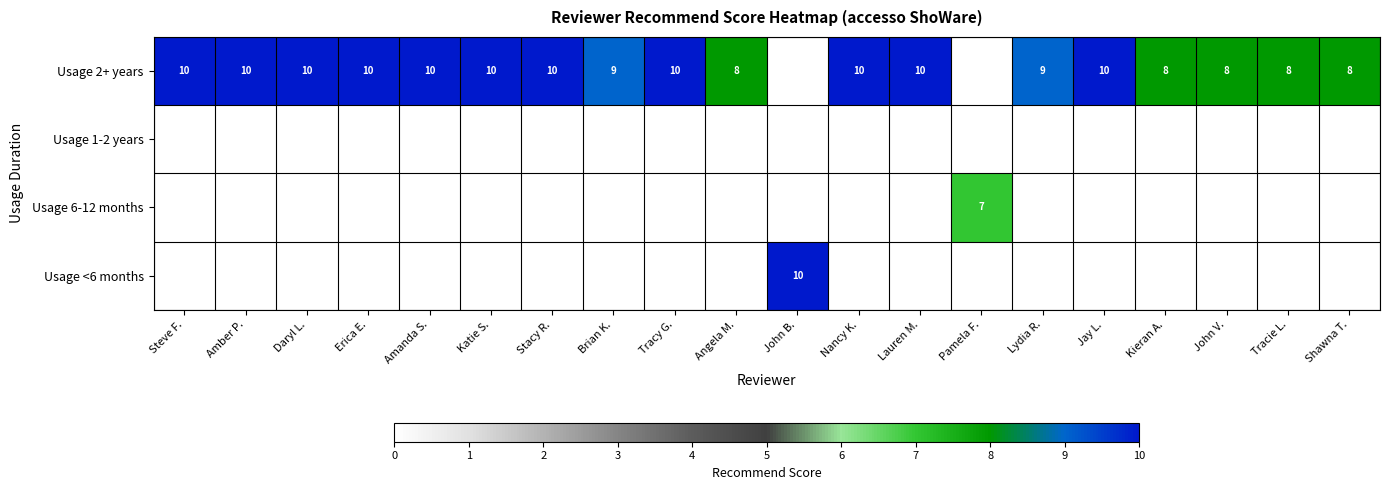

At which category does the chart reach its minimum across all series?

Pamela F.